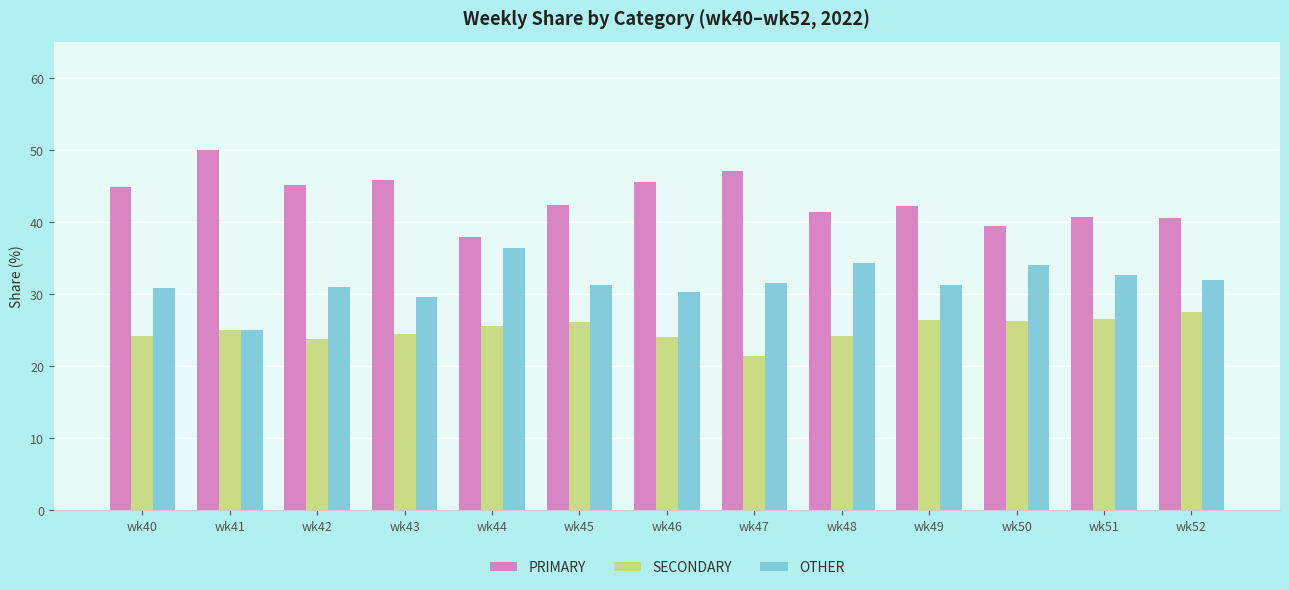

Read the PRIMARY value at wk52.

40.5